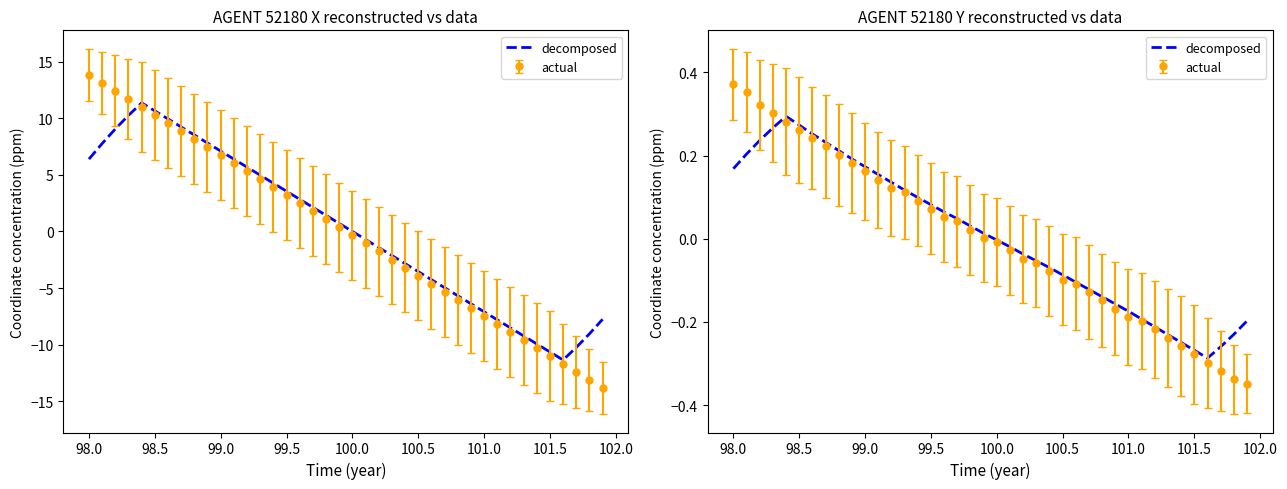

Does the chart have visible grid lines?

No